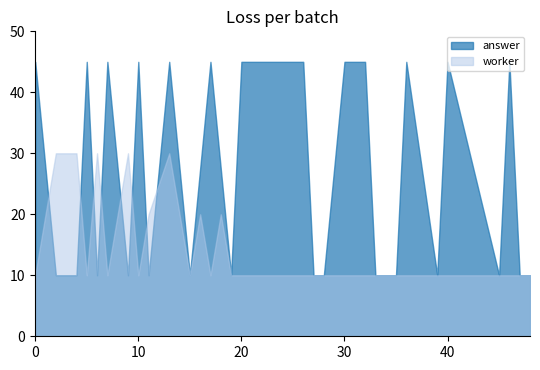

Rank the series at 15 from lowest to highest value.

worker, answer